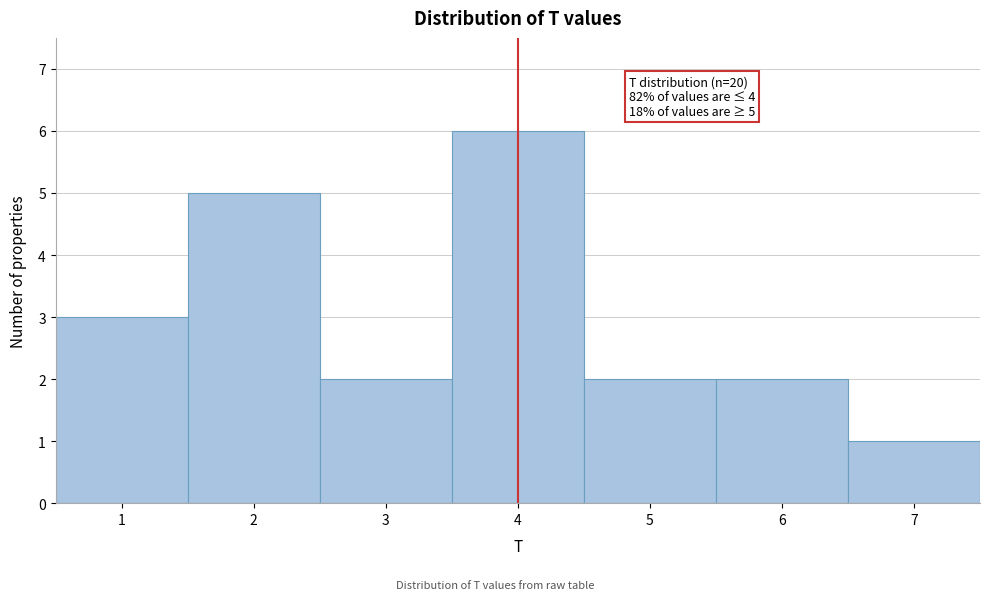

Over which range of the x-axis is the bar tallest?

3.5 to 4.5